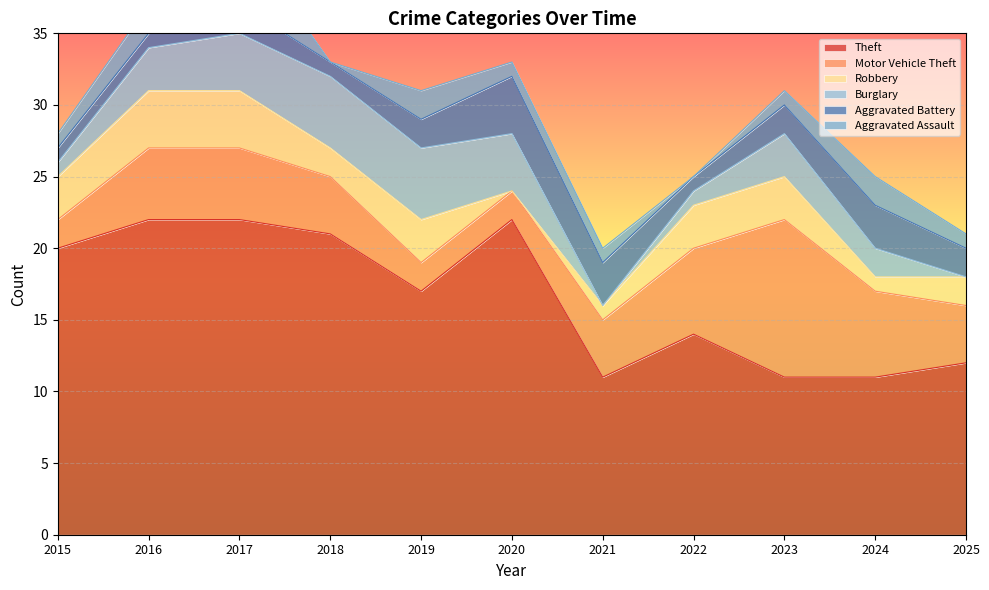

How many lines are shown in the chart?

6